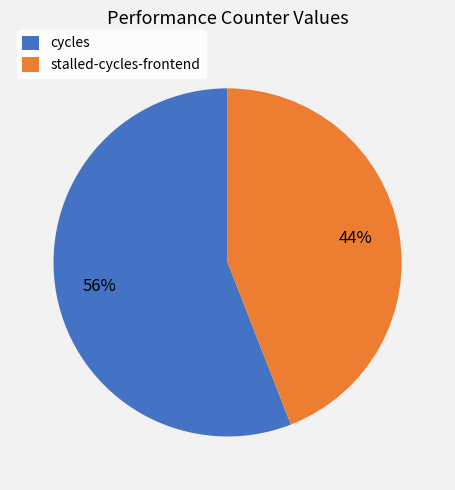

To the nearest percent, what is the combined percentage of stalled-cycles-frontend and cycles?

100%